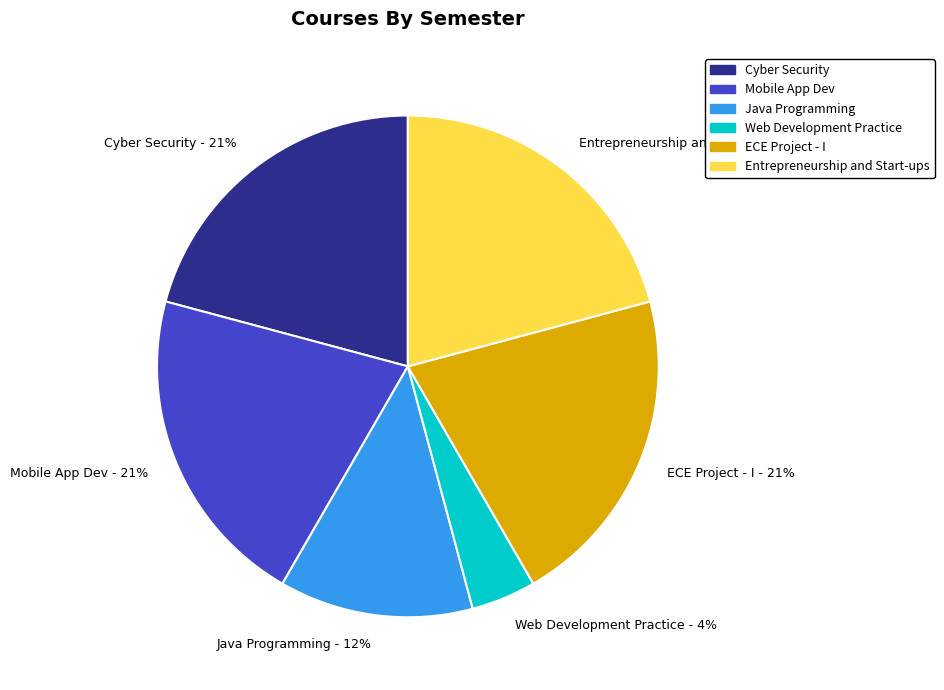

To the nearest percent, what is the difference between the Java Programming and Web Development Practice slice percentages?

8%